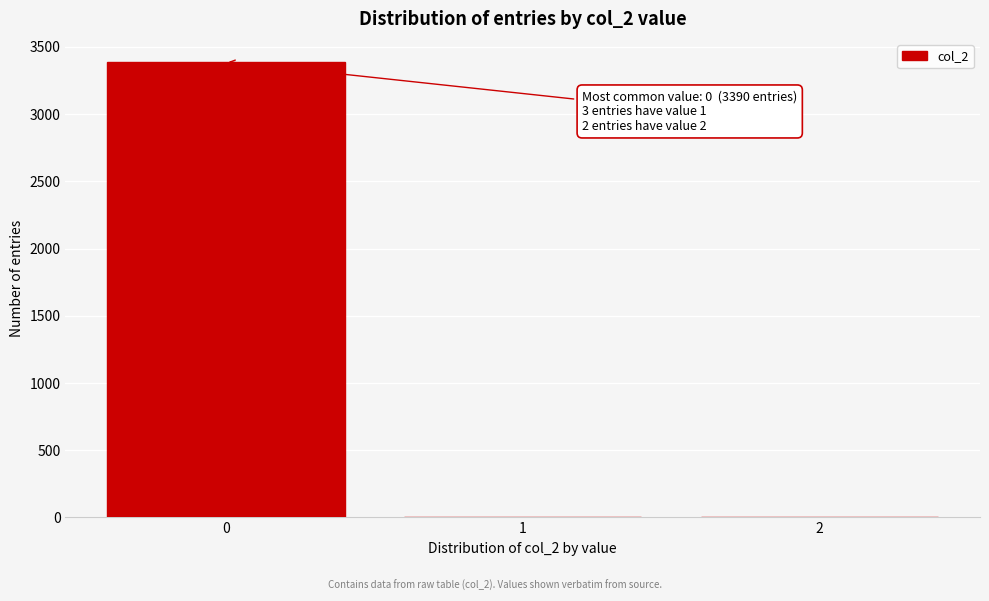

Over which range of the x-axis is the bar tallest?

-0.5 to 0.5